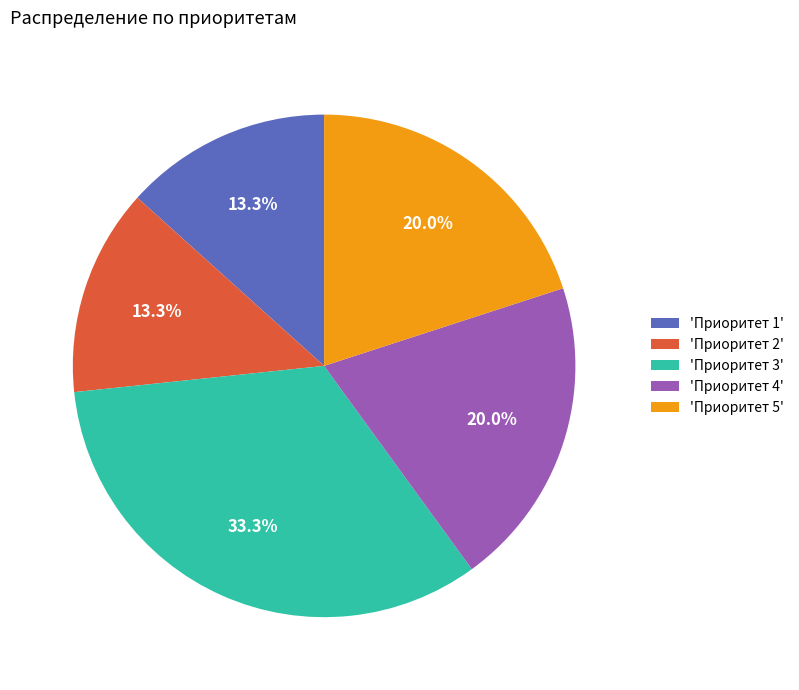

What portion of the pie excludes 'Приоритет 4'?

80.0%